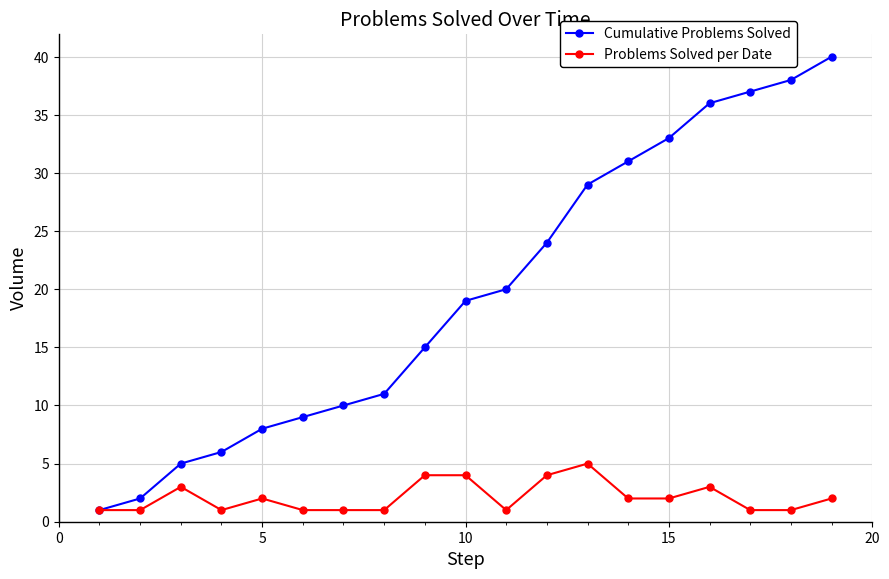

What is the maximum value for Problems Solved per Date?

5